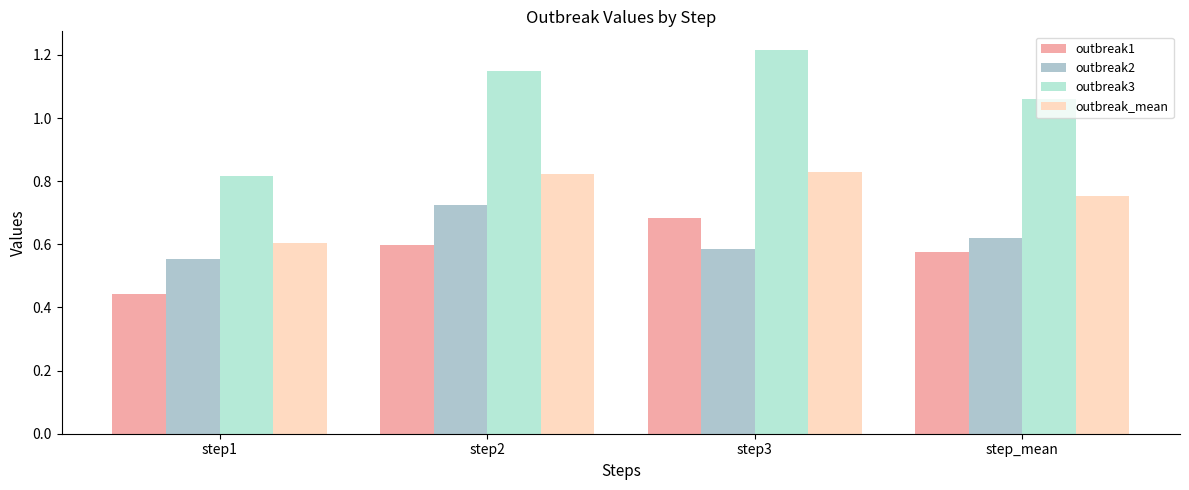

Reading right to left, extract all data points from this chart.

outbreak1: step_mean=0.6	step3=0.7	step2=0.6	step1=0.4
outbreak2: step_mean=0.6	step3=0.6	step2=0.7	step1=0.6
outbreak3: step_mean=1.1	step3=1.2	step2=1.1	step1=0.8
outbreak_mean: step_mean=0.8	step3=0.8	step2=0.8	step1=0.6